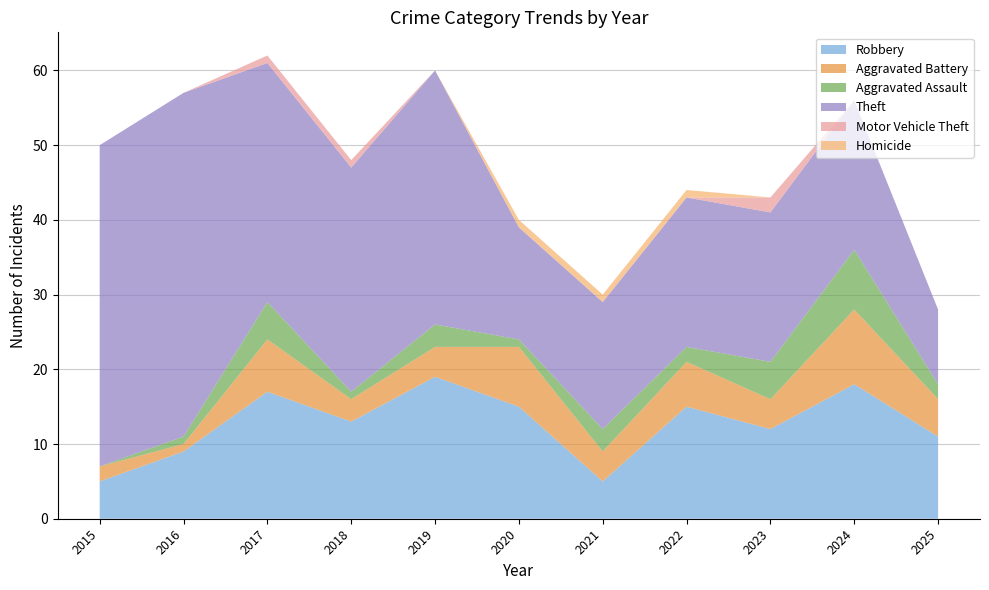

Reading left to right, transcribe all the data shown in this chart.

Robbery: 2015=5	2016=9	2017=17	2018=13	2019=19	2020=15	2021=5	2022=15	2023=12	2024=18	2025=11
Aggravated Battery: 2015=2	2016=1	2017=7	2018=3	2019=4	2020=8	2021=4	2022=6	2023=4	2024=10	2025=5
Aggravated Assault: 2015=0	2016=1	2017=5	2018=1	2019=3	2020=1	2021=3	2022=2	2023=5	2024=8	2025=2
Theft: 2015=43	2016=46	2017=32	2018=30	2019=34	2020=15	2021=17	2022=20	2023=20	2024=20	2025=10
Motor Vehicle Theft: 2015=0	2016=0	2017=1	2018=1	2019=0	2020=0	2021=0	2022=0	2023=2	2024=0	2025=0
Homicide: 2015=0	2016=0	2017=0	2018=0	2019=0	2020=1	2021=1	2022=1	2023=0	2024=0	2025=0